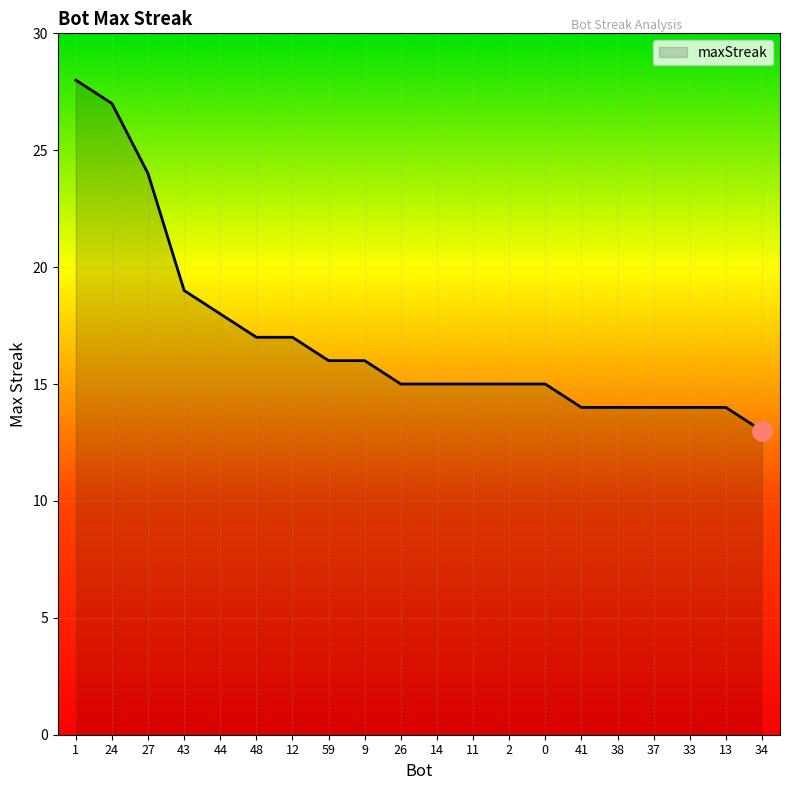

Is it true that the value at 14 is 5?

False